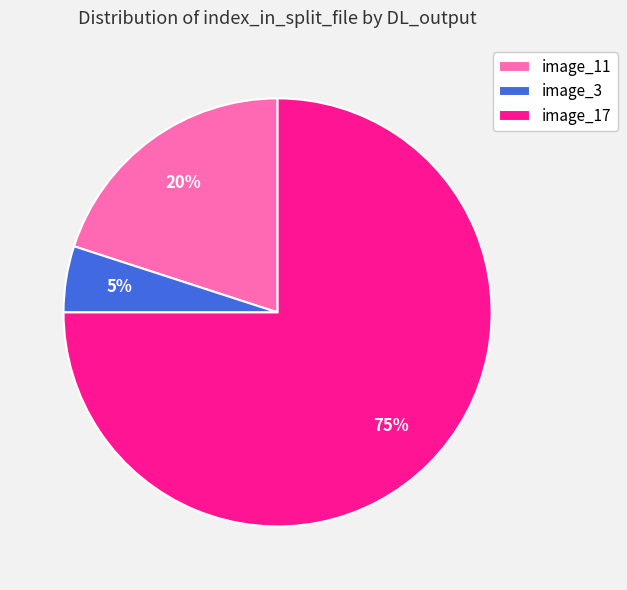

Combined, do image_3 and image_11 account for over 50%?

No